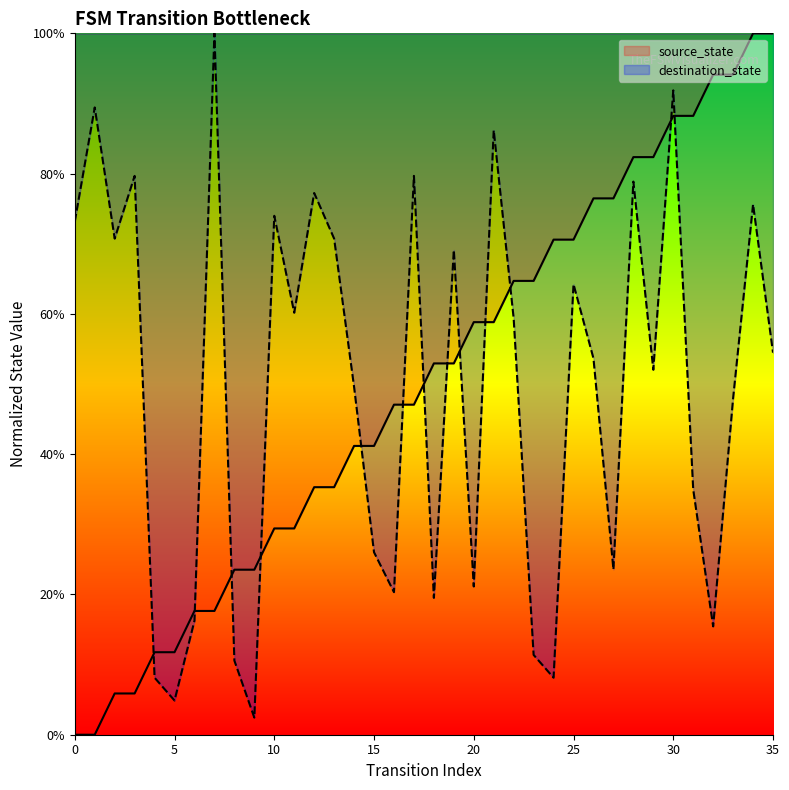

Reading right to left, what are all the values shown in this chart?

1.0	1.0	0.9	0.9	0.9	0.9	0.8	0.8	0.8	0.8	0.7	0.7	0.6	0.6	0.6	0.6	0.5	0.5	0.5	0.5	0.4	0.4	0.4	0.4	0.3	0.3	0.2	0.2	0.2	0.2	0.1	0.1	0.1	0.1	0.0	0.0